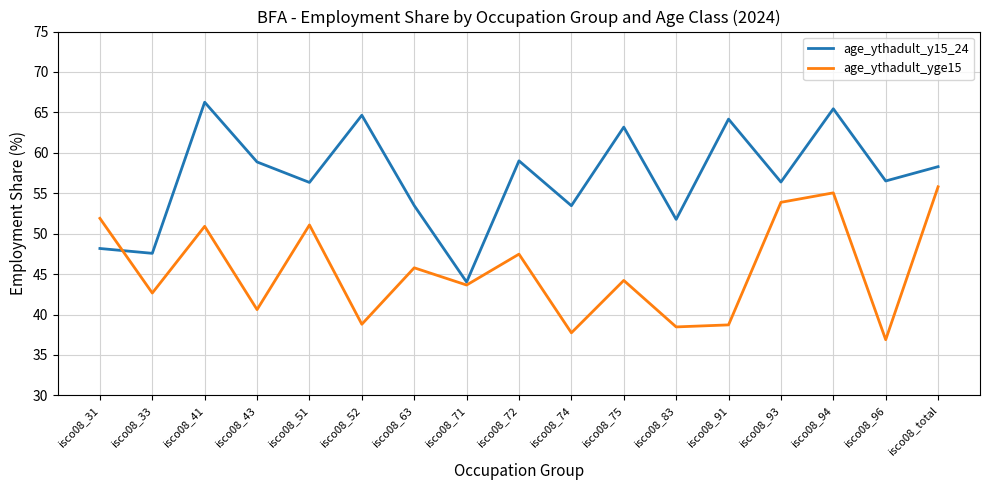

Is the value of age_ythadult_y15_24 at isco08_51 greater than the value of age_ythadult_yge15 at isco08_63?

Yes